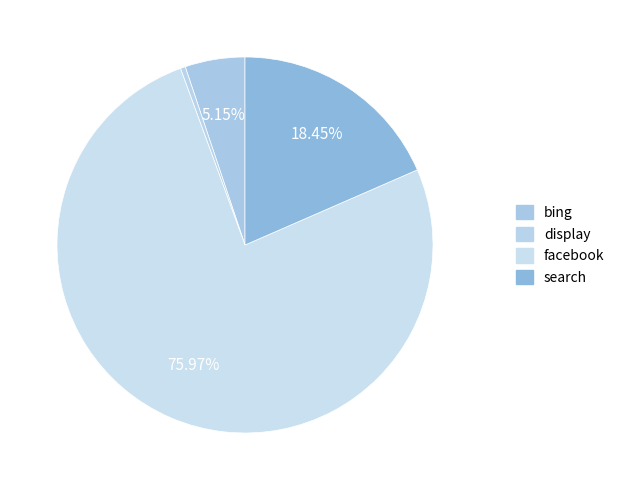

How many segments does this pie chart have?

4